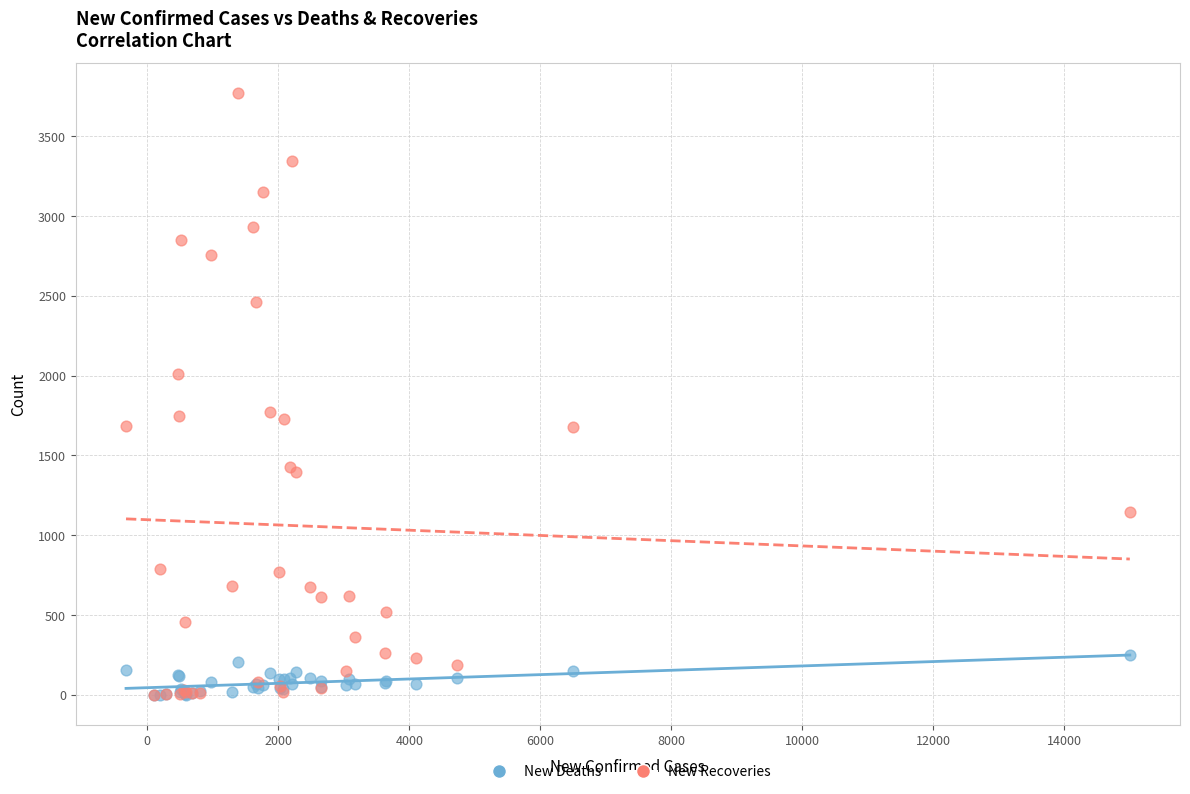

What are all the series names shown in the legend?

New Deaths, New Recoveries